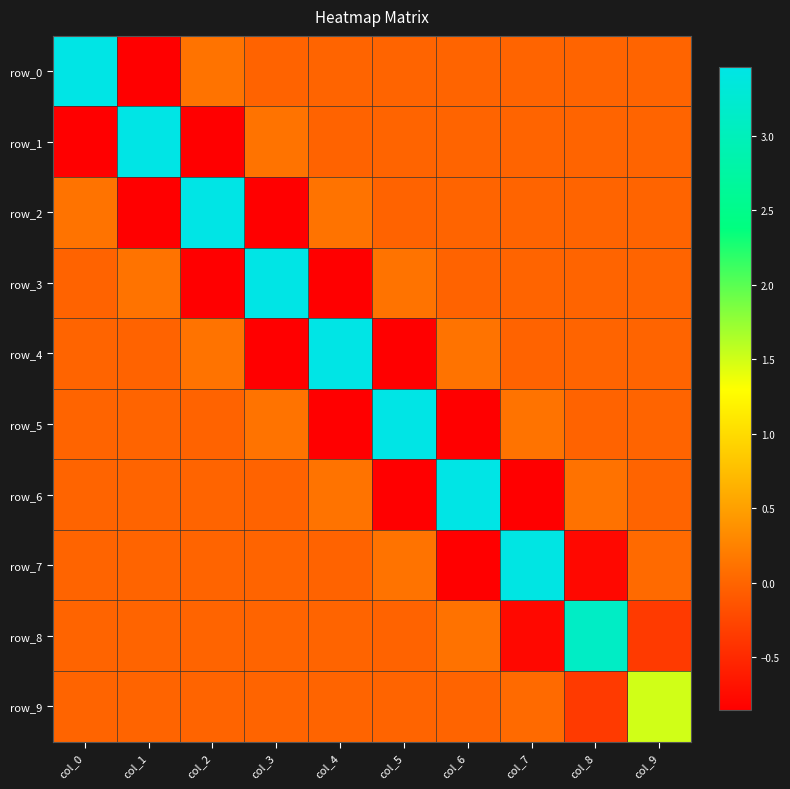

Which series changed the most between col_8 and col_9?

row_8